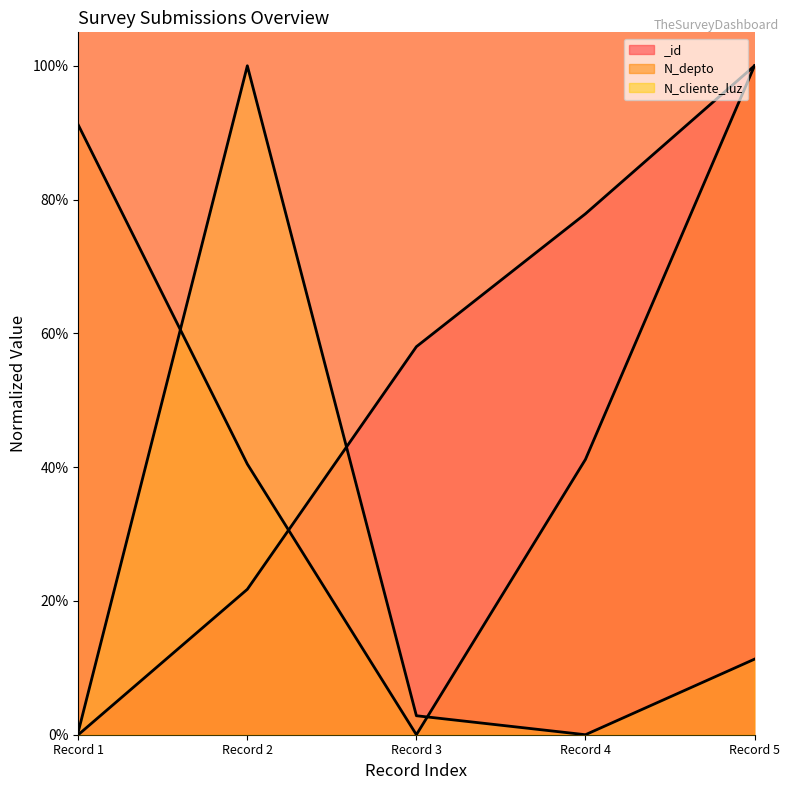

Does the chart display data point markers on the line(s)?

No